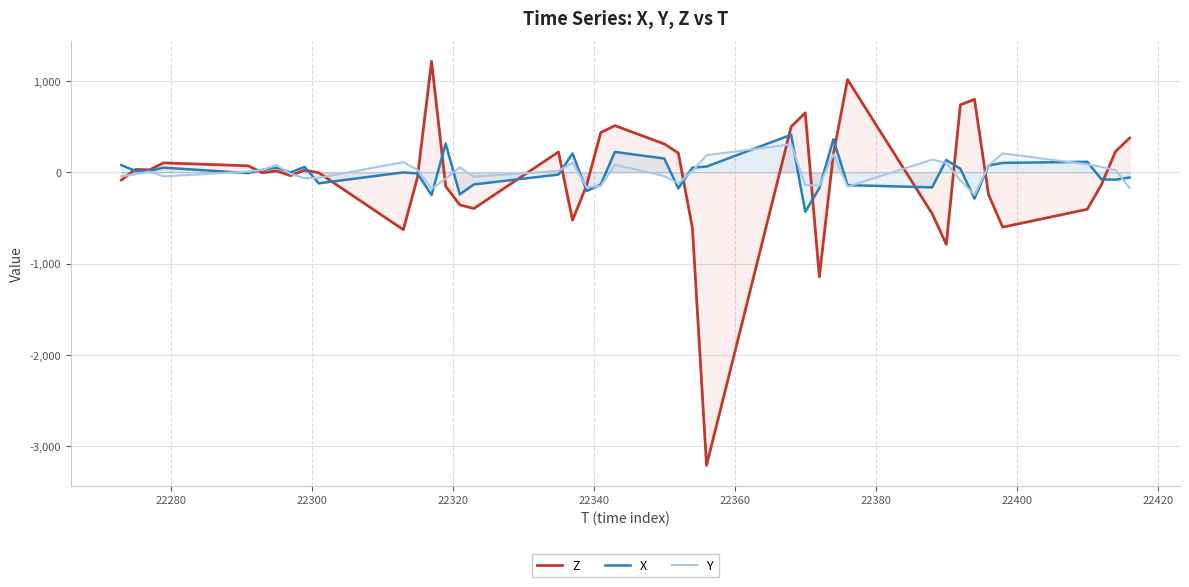

Which series ends up on top after the final intersection of Y and Z?

Z